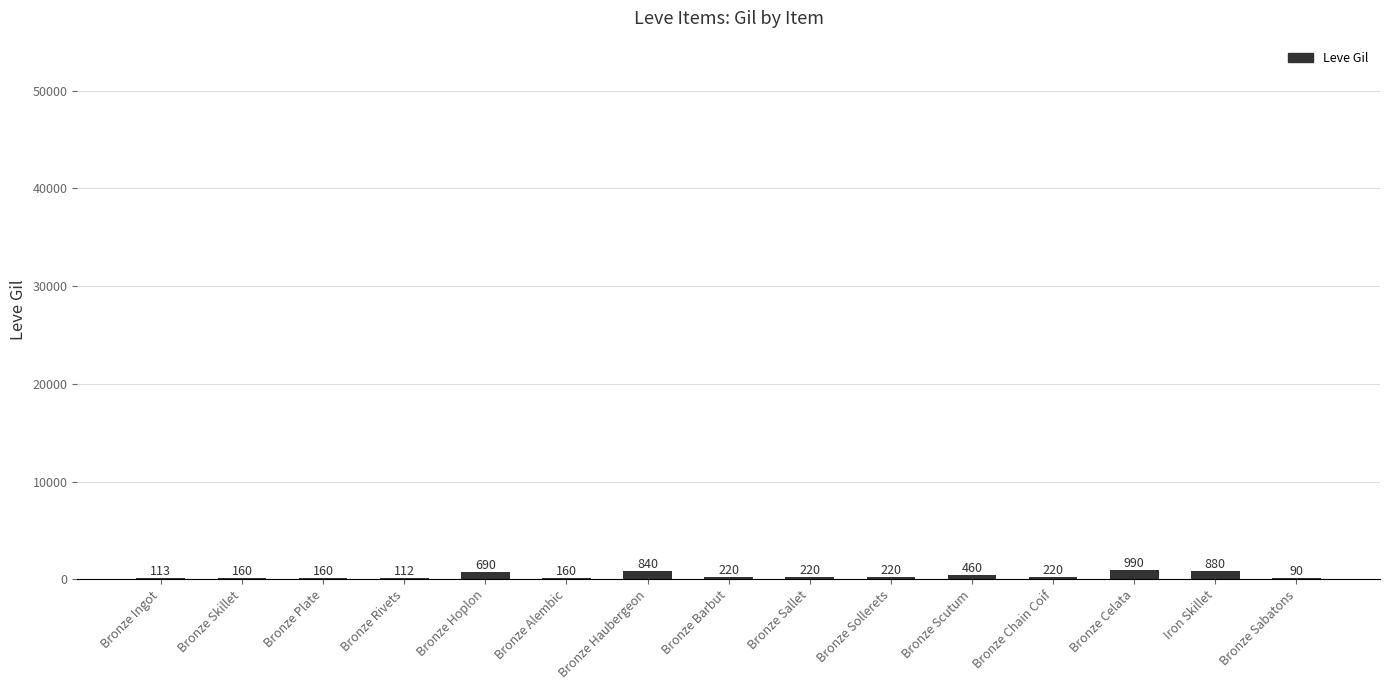

The value at Bronze Barbut is 220. True or false?

True